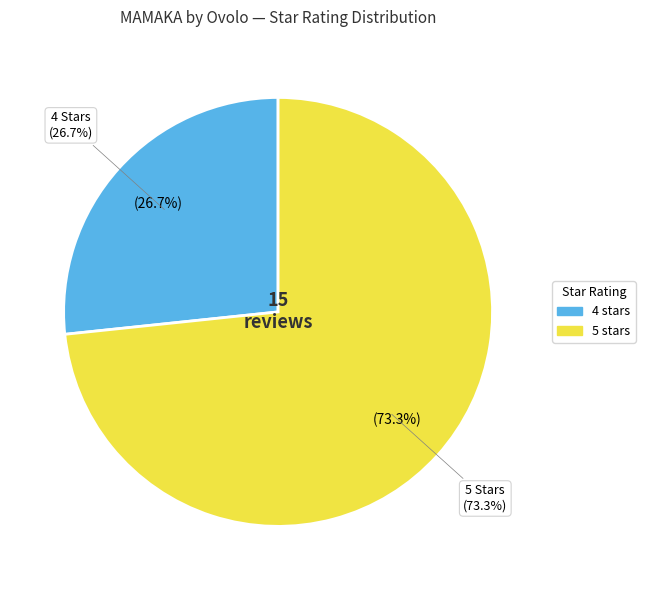

Between 4 stars and 5 stars, which is larger?

5 stars